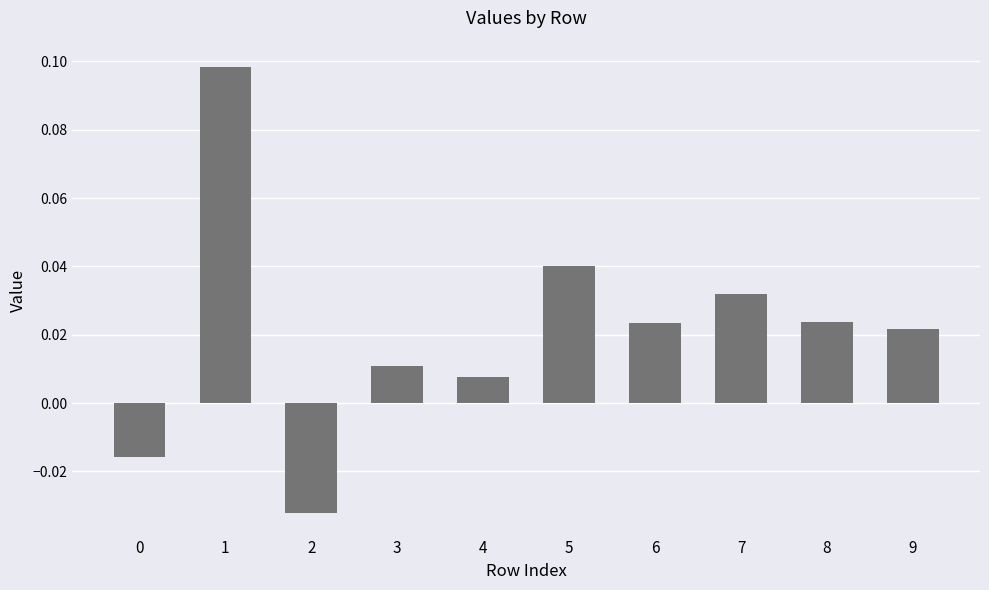

At which label is the value closest to 0?

4